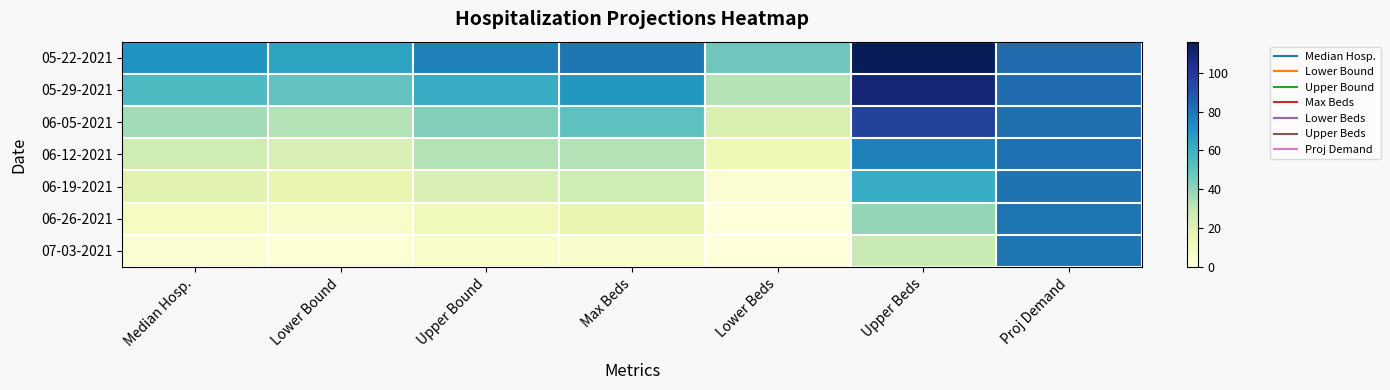

Reading left to right, extract all data points from this chart.

05-22-2021: Median Hosp.=71.0	Lower Bound=65.0	Upper Bound=77.0	Max Beds=80.0	Lower Beds=47.0	Upper Beds=116.0	Proj Demand=82.8
05-29-2021: Median Hosp.=55.0	Lower Bound=50.0	Upper Bound=62.0	Max Beds=70.0	Lower Beds=33.0	Upper Beds=109.0	Proj Demand=82.5
06-05-2021: Median Hosp.=36.0	Lower Bound=33.0	Upper Bound=43.0	Max Beds=51.0	Lower Beds=22.0	Upper Beds=96.0	Proj Demand=81.8
06-12-2021: Median Hosp.=26.0	Lower Bound=23.0	Upper Bound=33.0	Max Beds=33.0	Lower Beds=13.0	Upper Beds=77.0	Proj Demand=81.2
06-19-2021: Median Hosp.=19.0	Lower Bound=16.0	Upper Bound=23.0	Max Beds=26.0	Lower Beds=3.0	Upper Beds=62.0	Proj Demand=80.9
06-26-2021: Median Hosp.=8.0	Lower Bound=6.0	Upper Bound=11.0	Max Beds=16.0	Lower Beds=0.0	Upper Beds=39.0	Proj Demand=80.6
07-03-2021: Median Hosp.=3.0	Lower Bound=2.0	Upper Bound=6.0	Max Beds=5.0	Lower Beds=0.0	Upper Beds=28.0	Proj Demand=80.2